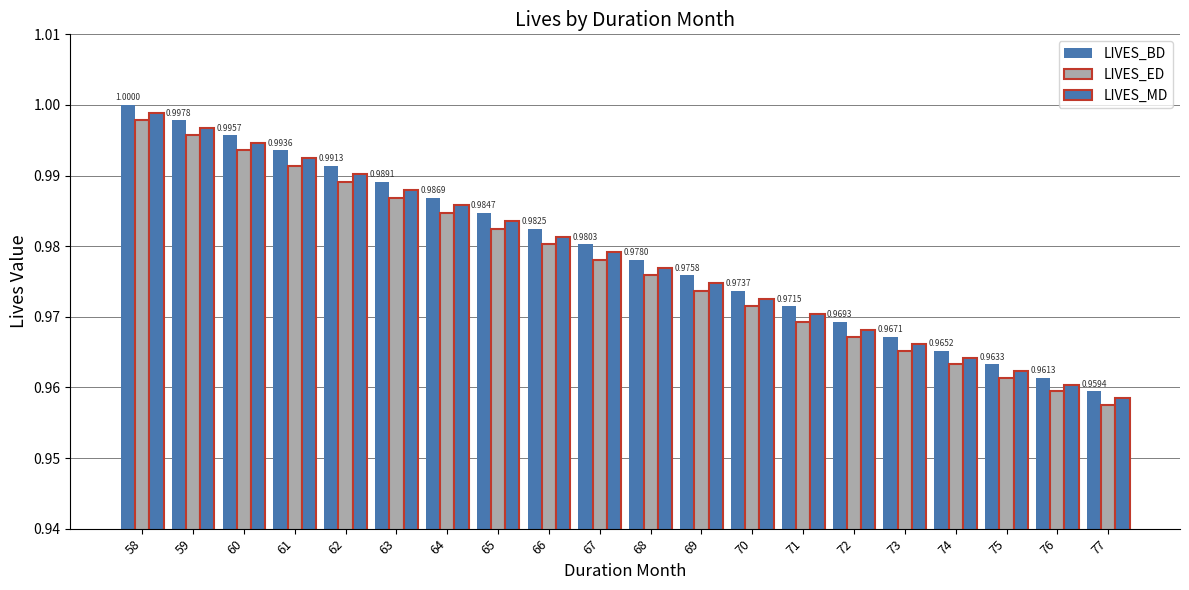

The value of LIVES_ED at 75 is 0.3. True or false?

False